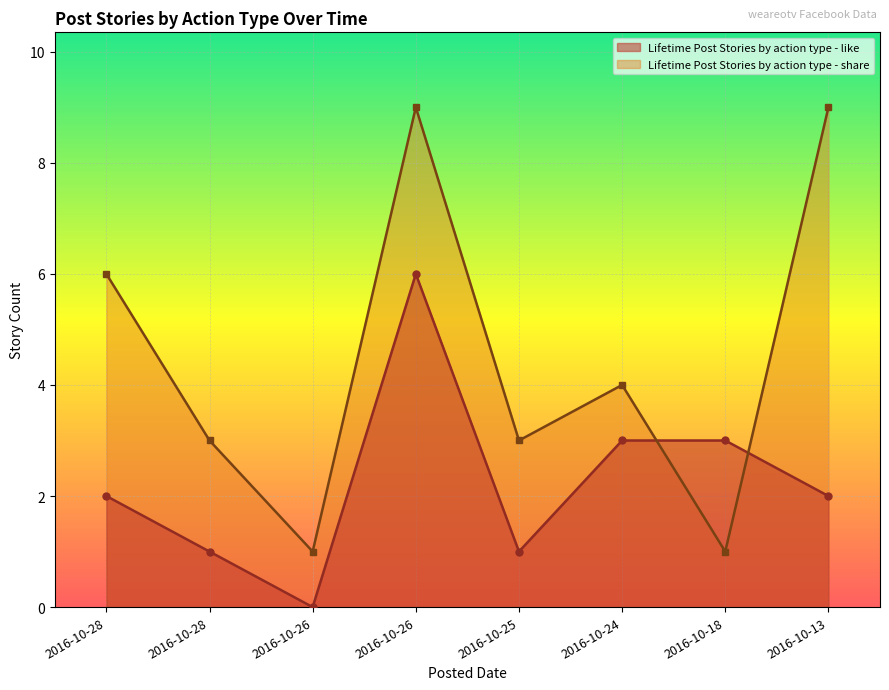

Reading left to right, list all the values displayed in this chart.

Lifetime Post Stories by action type - like: 2	1	0	6	1	3	3	2
Lifetime Post Stories by action type - share: 6	3	1	9	3	4	1	9